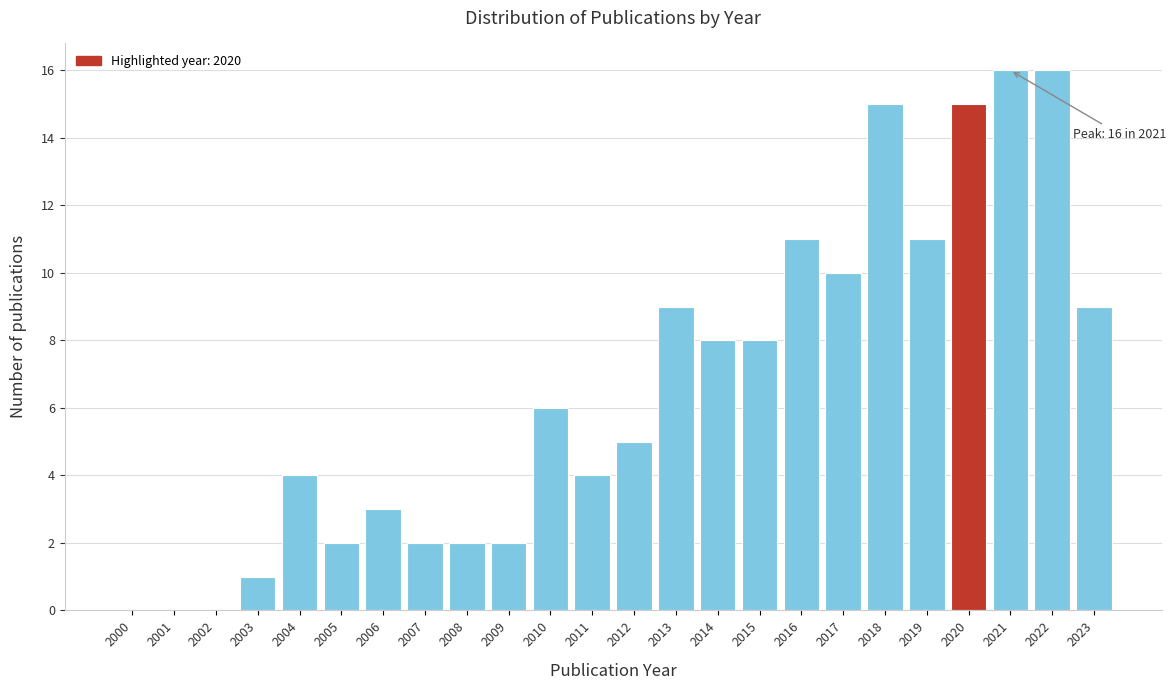

Reading left to right, transcribe all the data shown in this chart.

2000=0	2001=0	2002=0	2003=1	2004=4	2005=2	2006=3	2007=2	2008=2	2009=2	2010=6	2011=4	2012=5	2013=9	2014=8	2015=8	2016=11	2017=10	2018=15	2019=11	2020=15	2021=16	2022=16	2023=9